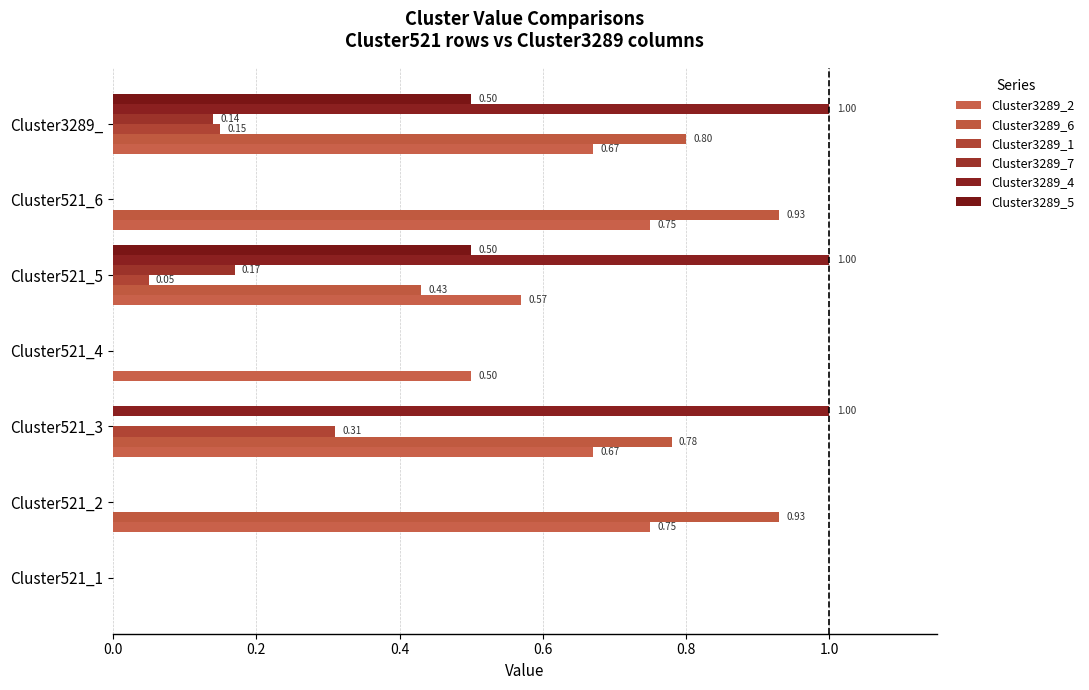

How many distinct data groups are displayed?

6